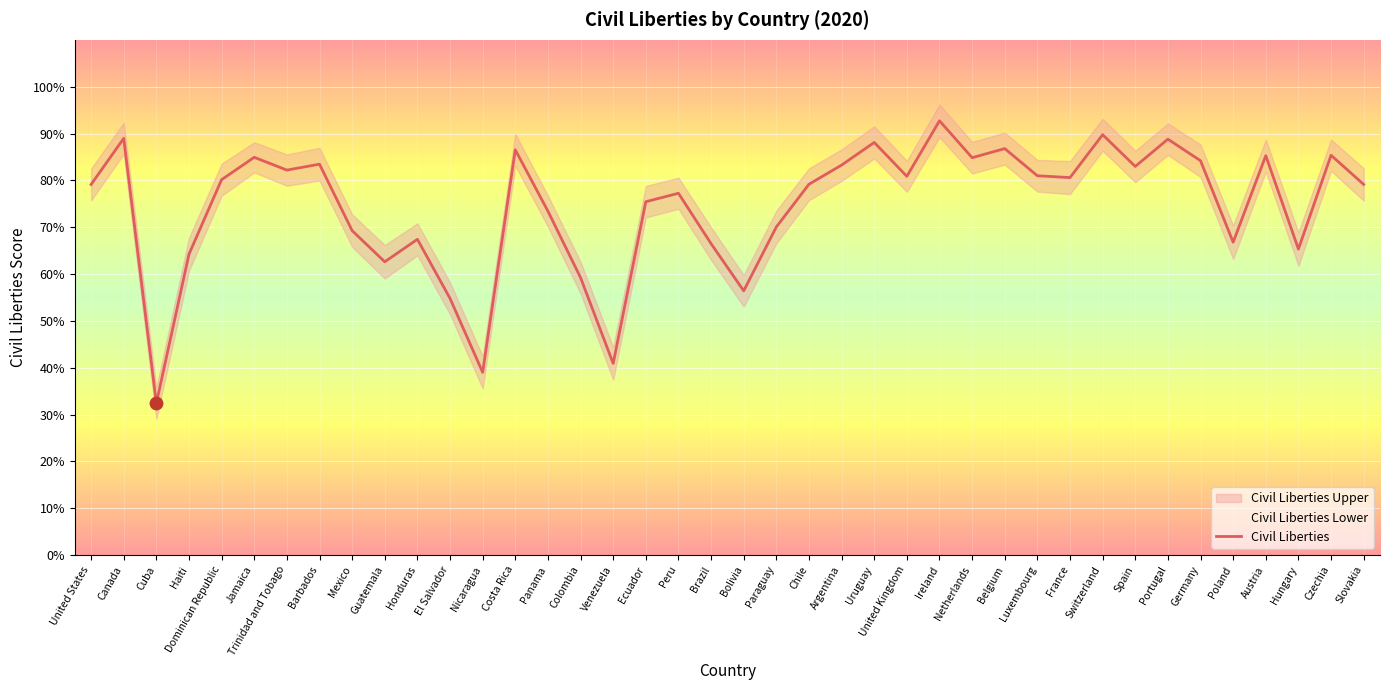

What is the change in value from Honduras to Portugal?

+0.2